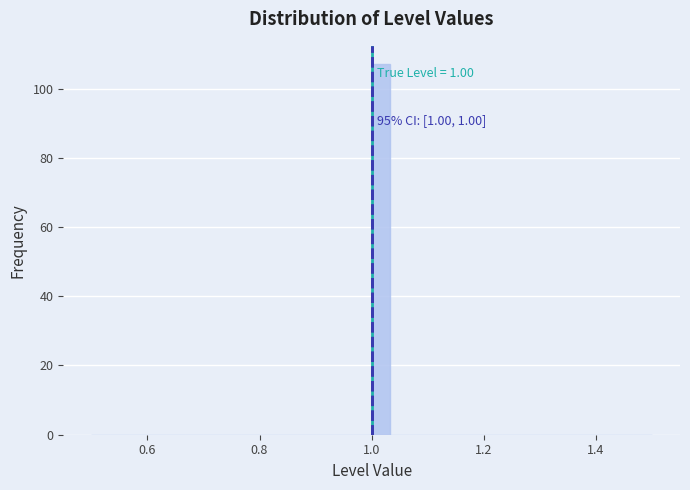

Read against the x-axis, roughly where is the centre of the tallest bar?

1.02